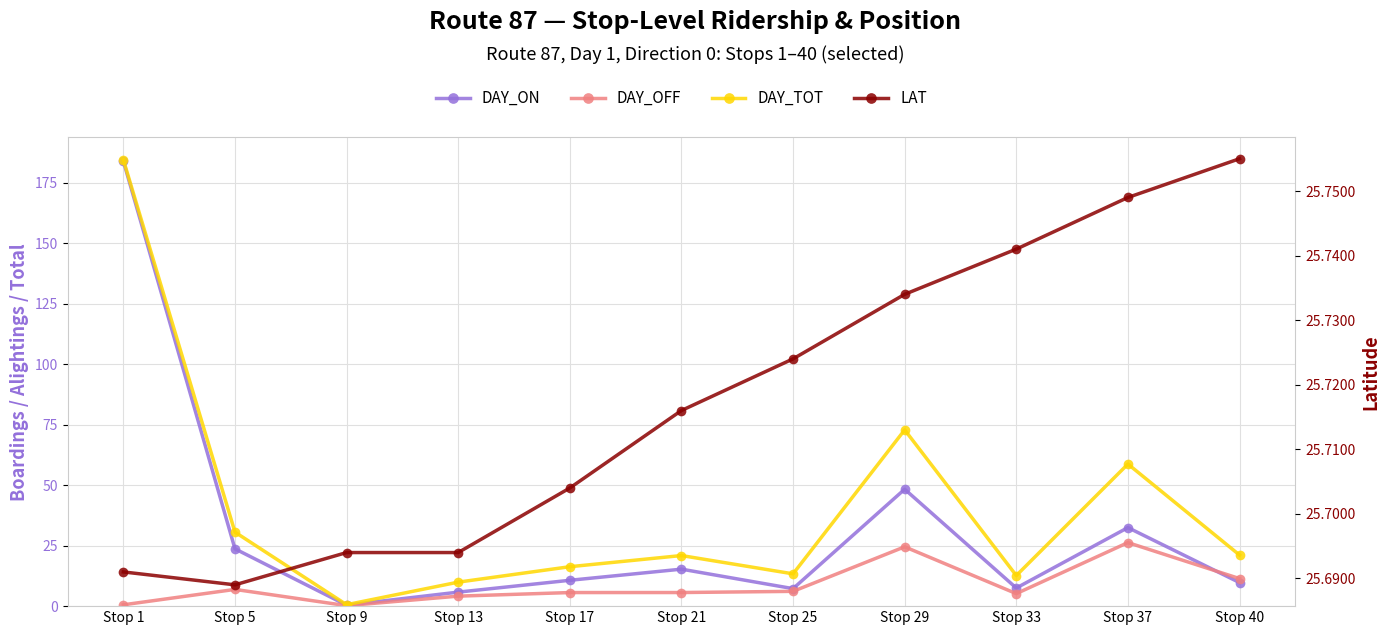

What is the sum of the LAT values at Stop 33 and Stop 40?

51.5